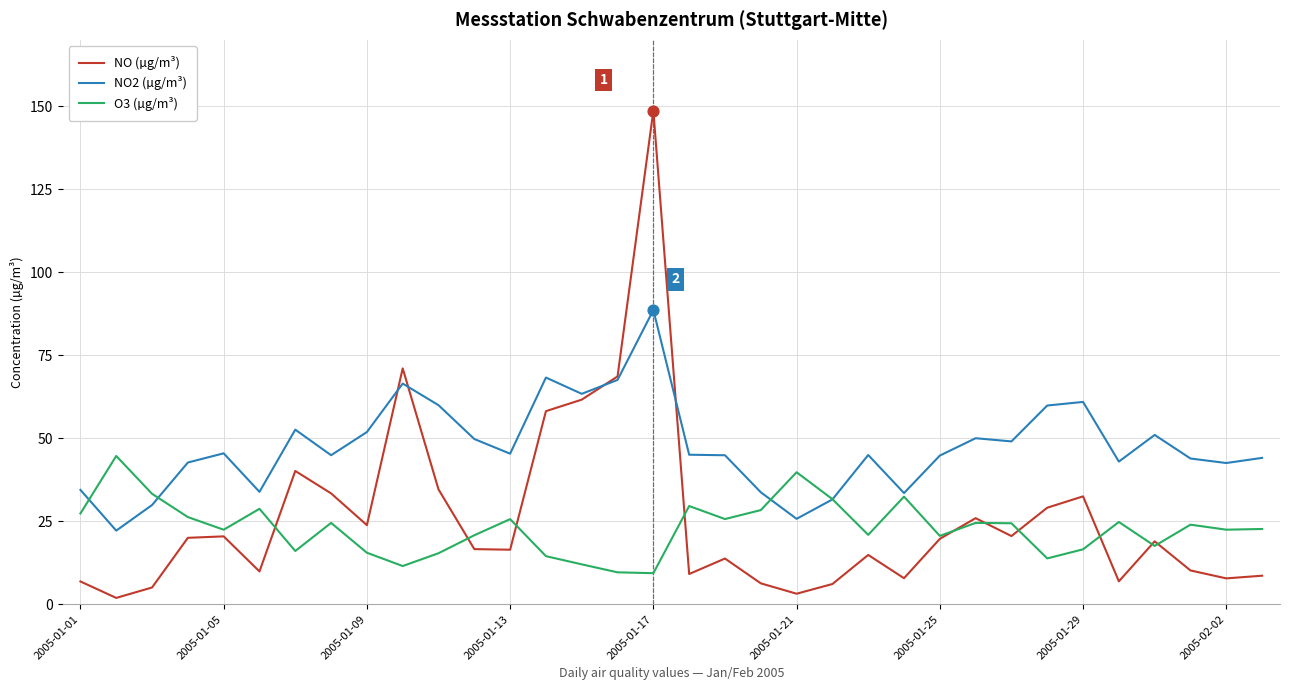

At how many categories does at least one series exceed 104?

1